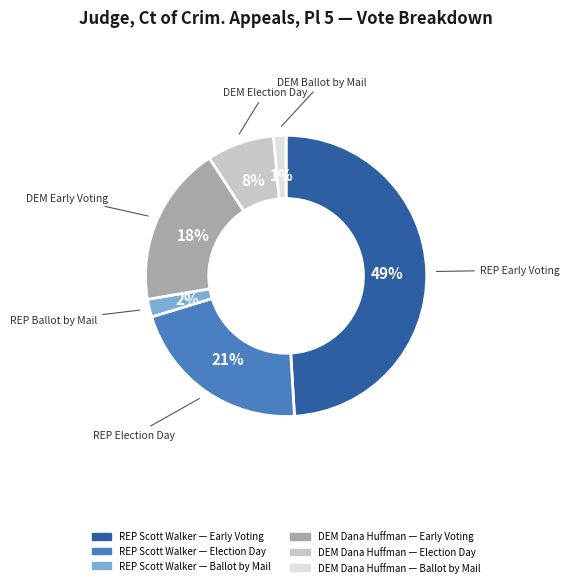

Count the number of slices in the pie.

6